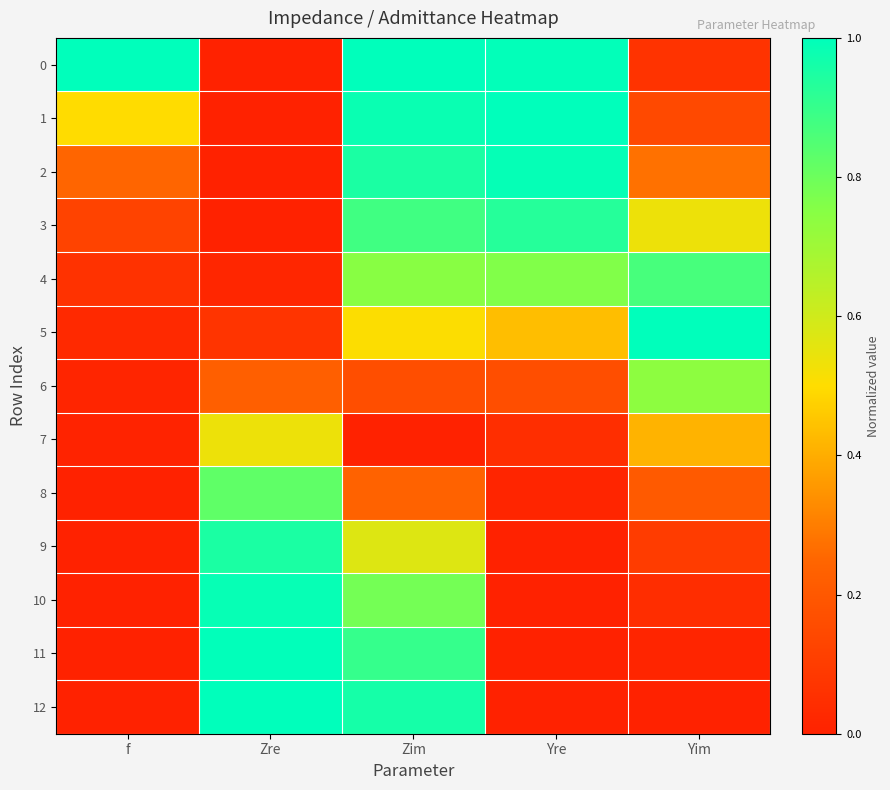

What is the spread (max minus min) of values at Zre?

1.0